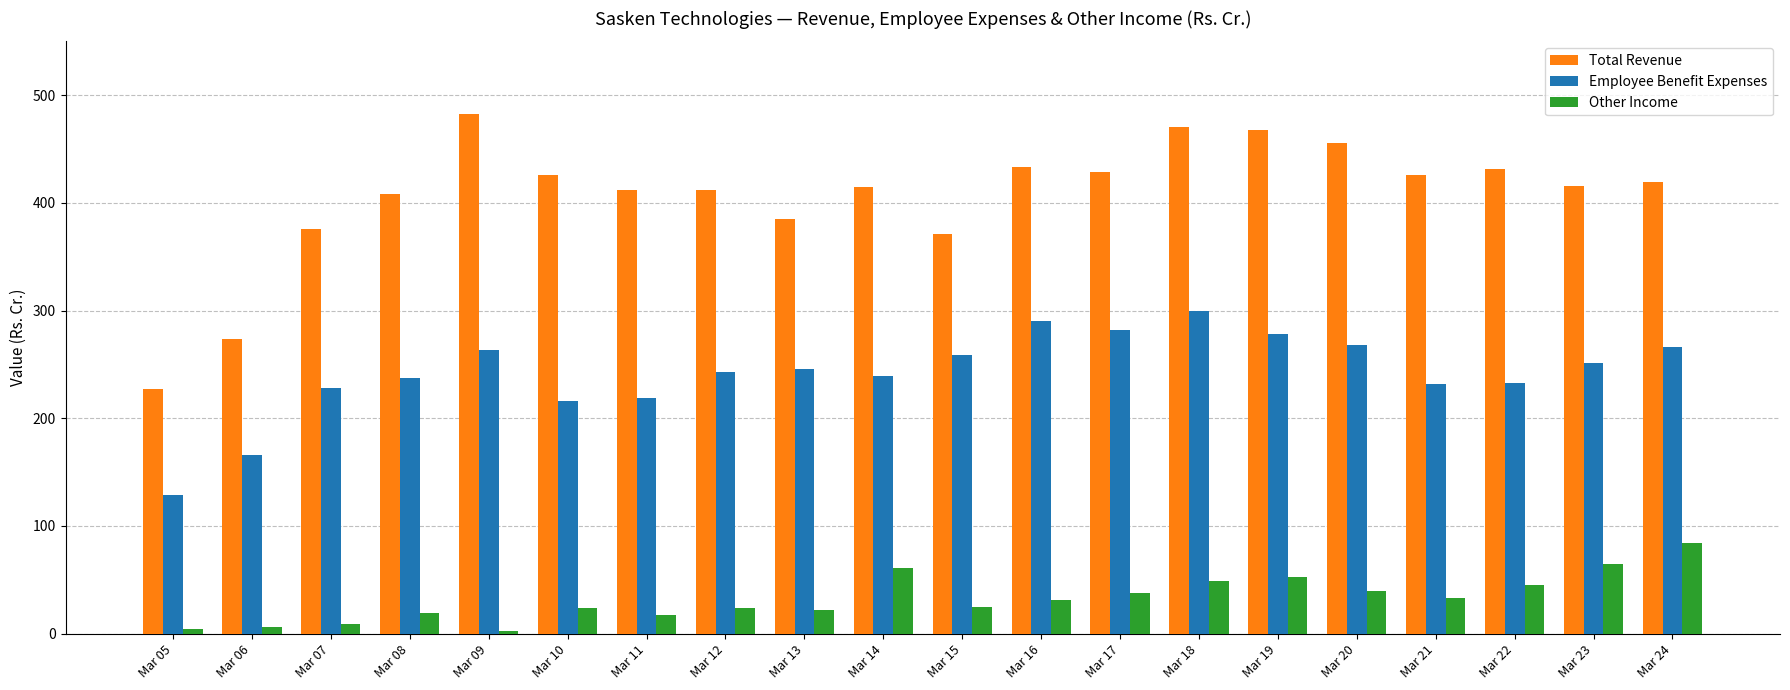

Rank the series by their average value, from highest to lowest.

Total Revenue, Employee Benefit Expenses, Other Income